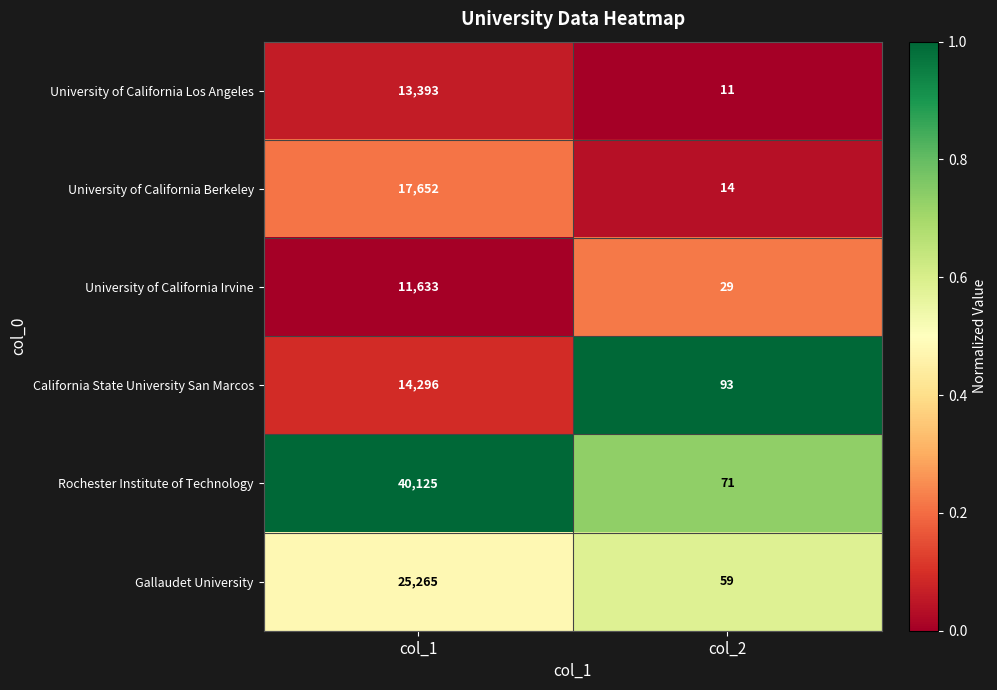

What is the total value across all series at col_1?

122364